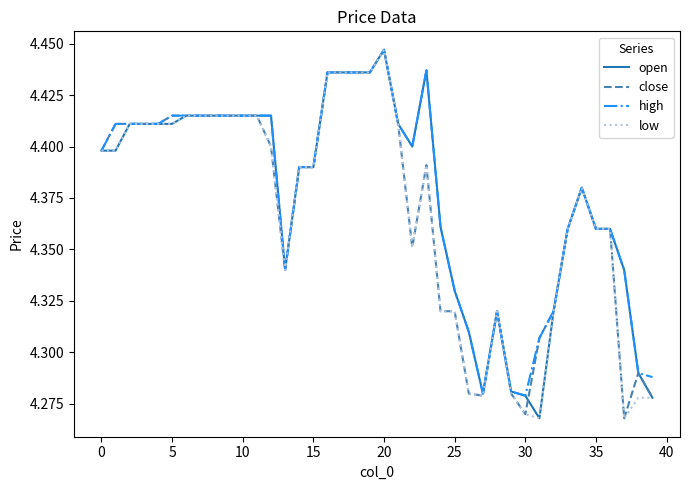

True or false: low and high cross at least once.

False